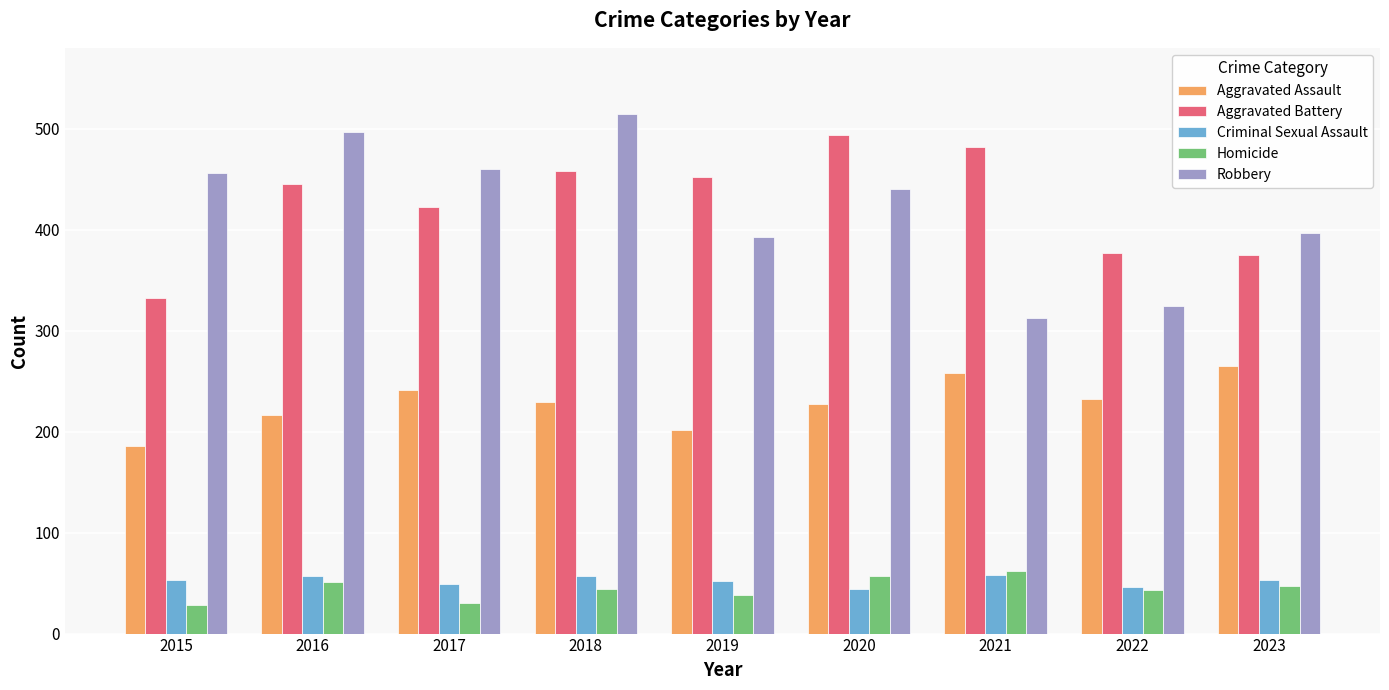

What is the average value of the Robbery series?

421